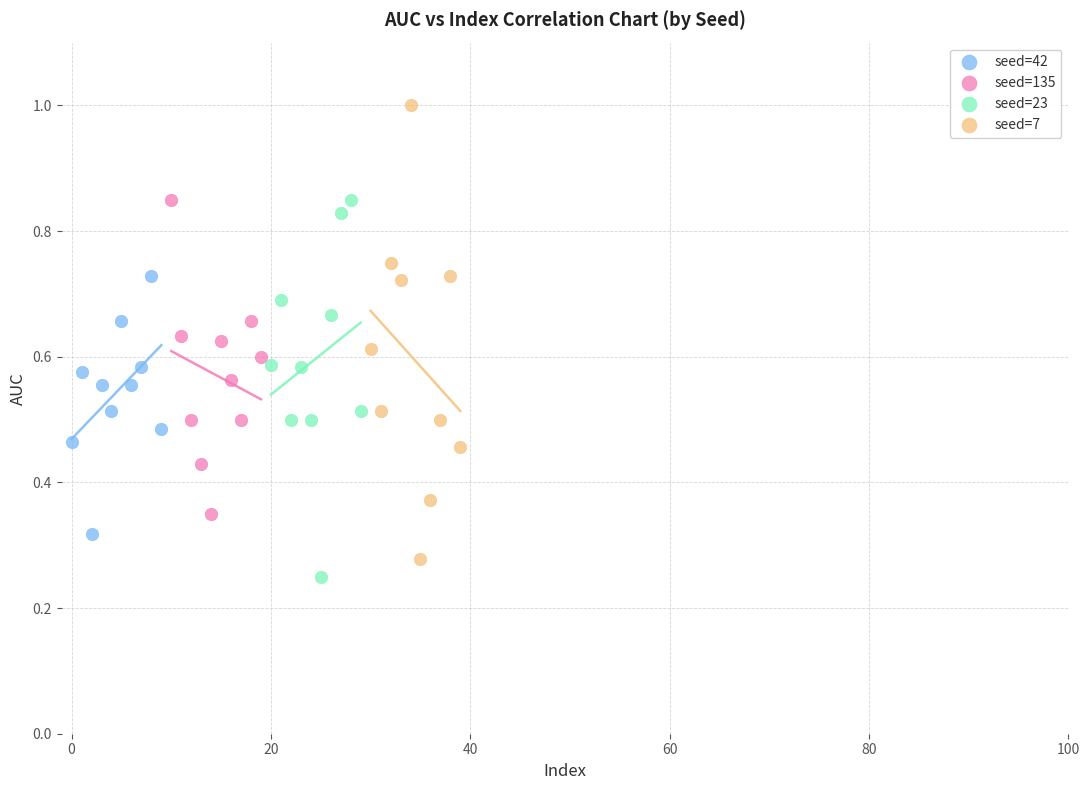

What are all the series names shown in the legend?

seed=42, seed=135, seed=23, seed=7